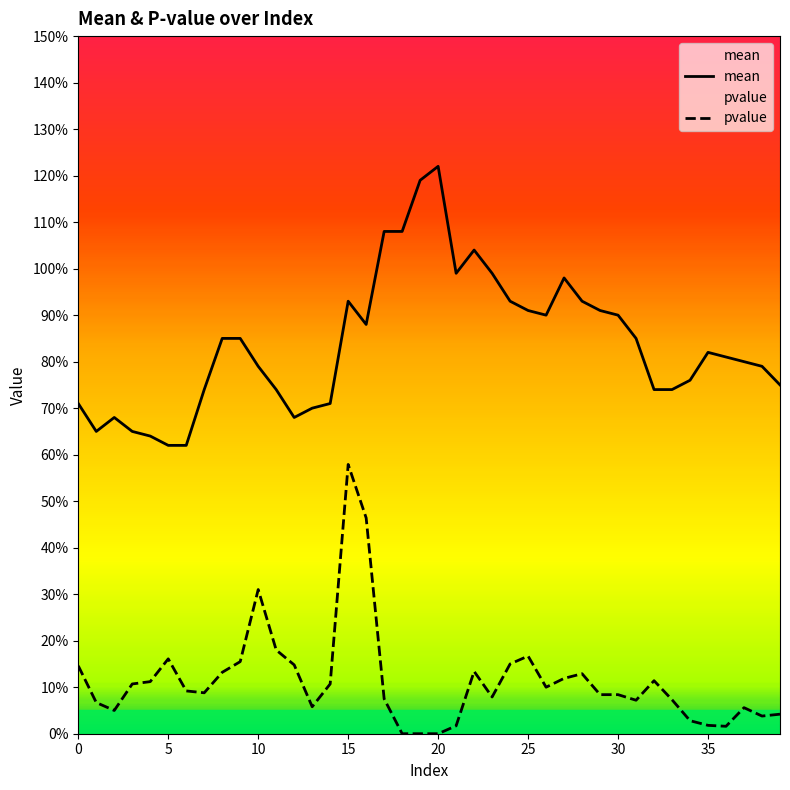

Which series has the largest total across all categories?

mean